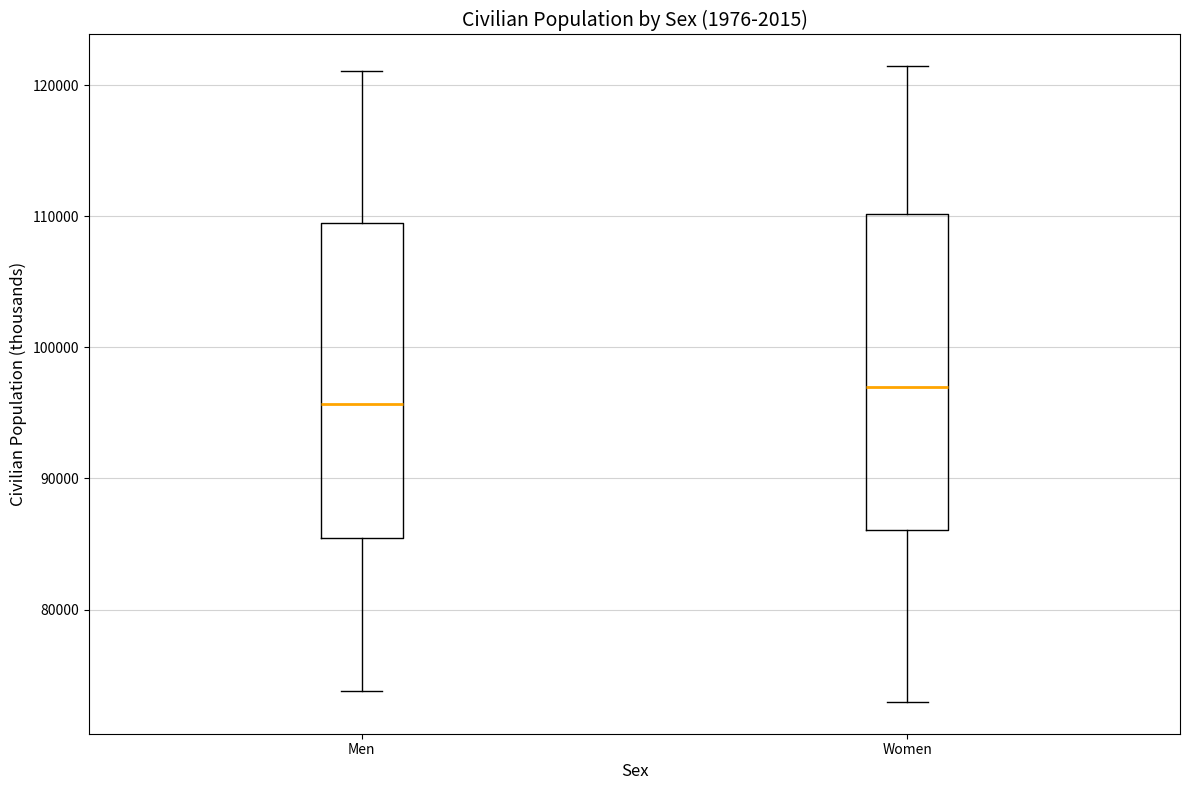

Reading left to right, read every box against the y-axis: the position of its median line, the range the box covers, and the ends of its whiskers. The values are not printed on the chart, so give them approximately, as read against the axis.

Men: median 96000, box 85000 to 110000, whiskers 74000 to 121000
Women: median 97000, box 86000 to 110000, whiskers 73000 to 121000